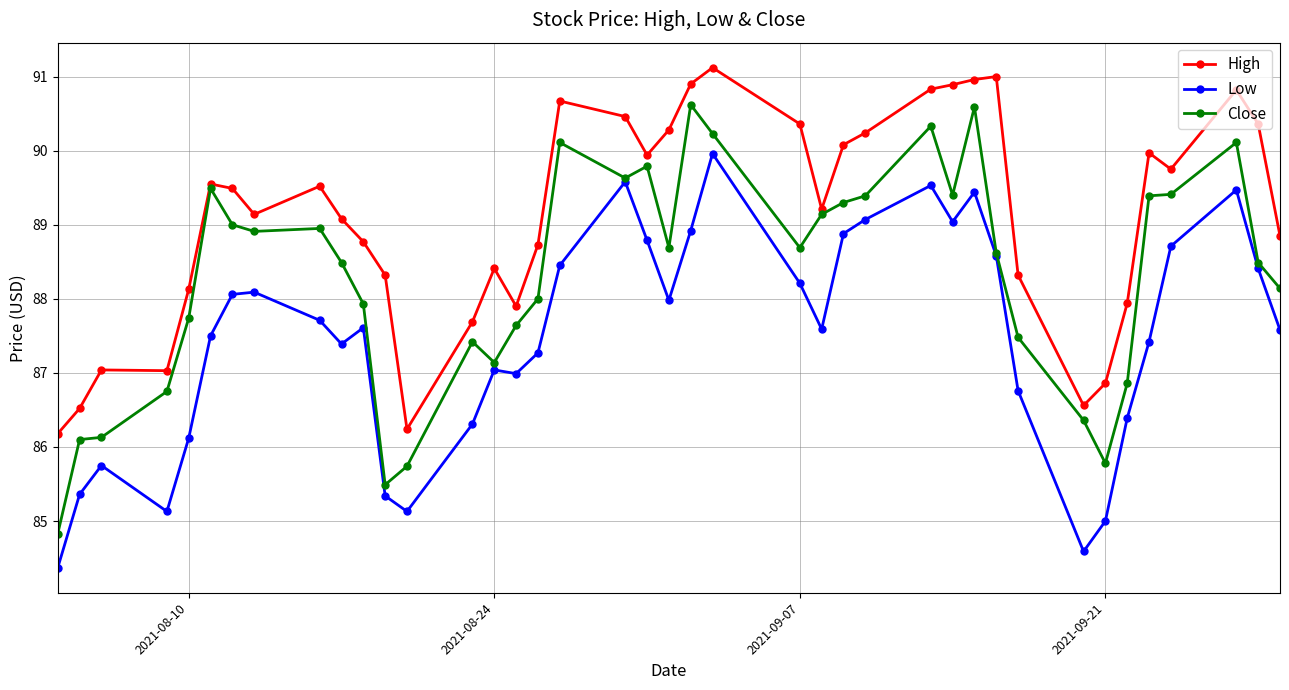

Which series has the widest spread of values?

Close